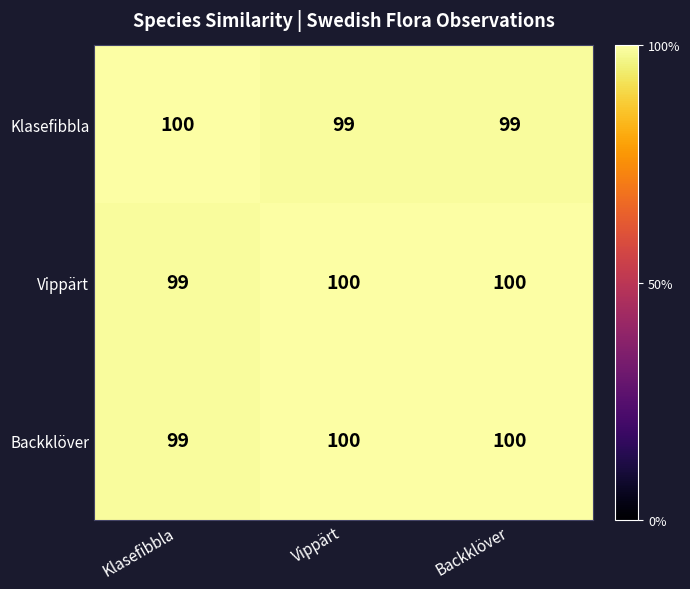

At which label does Backklöver reach its minimum?

Klasefibbla